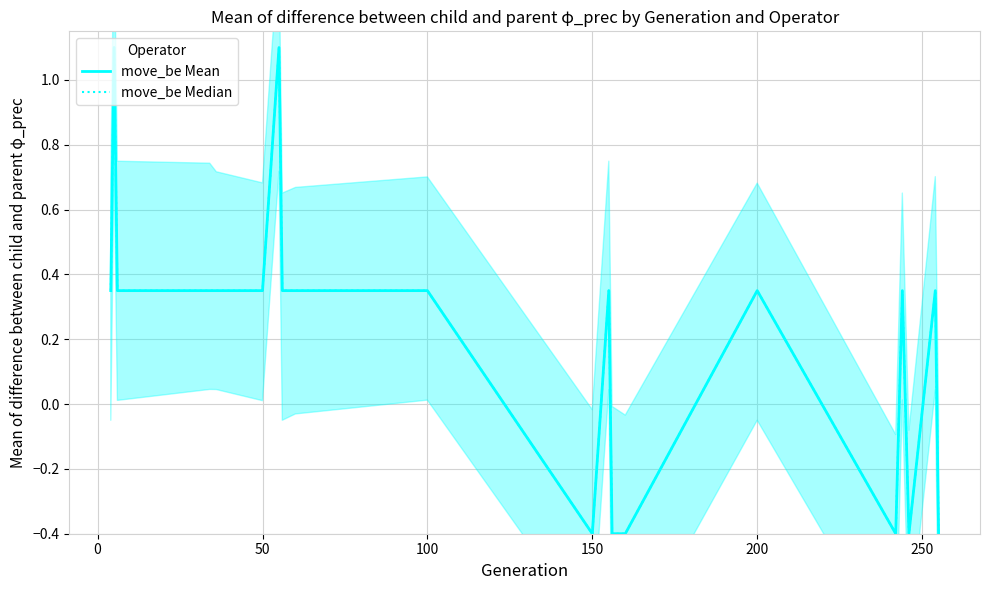

Which series has the largest total across all categories?

move_be Mean